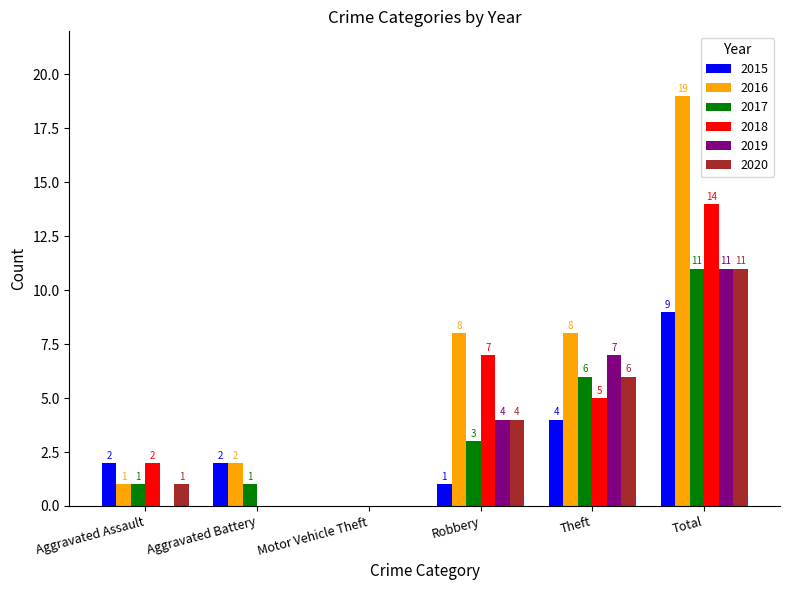

Is it true that 2020 equals 6 at Theft?

True